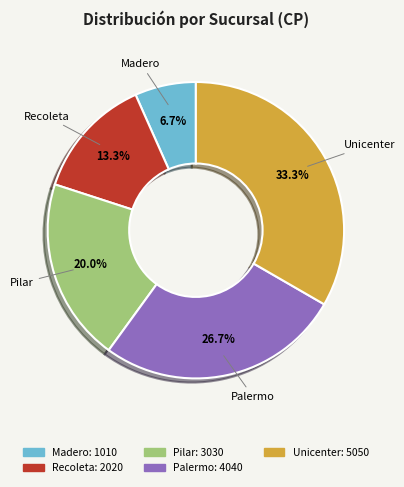

To the nearest percent, what is the difference between the largest and smallest slice percentages?

27%